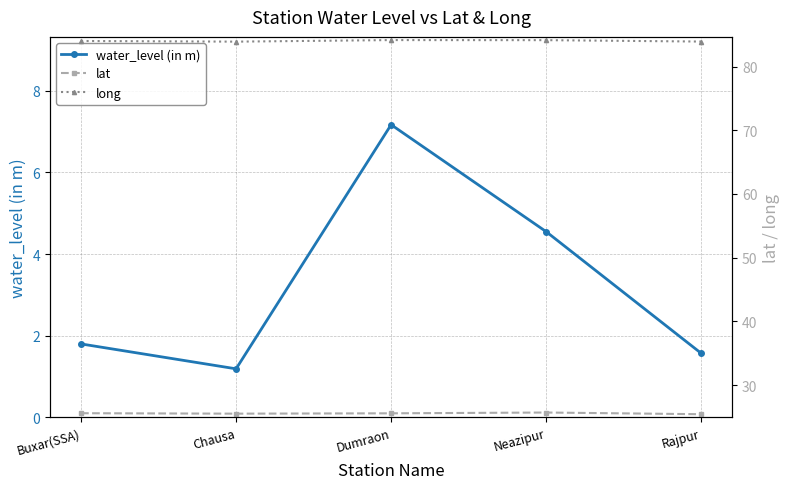

At which category is the sum across all series the highest?

Dumraon